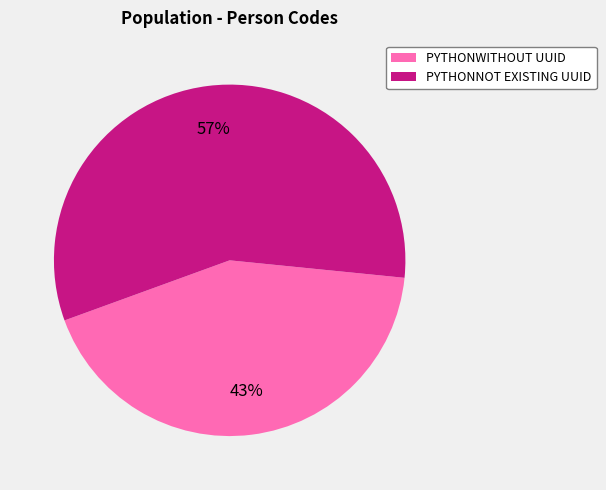

To the nearest percent, what percentage of the pie is PYTHONNOT EXISTING UUID?

57%